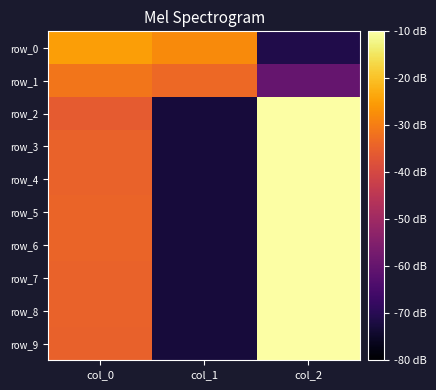

How many series are shown in this chart?

10